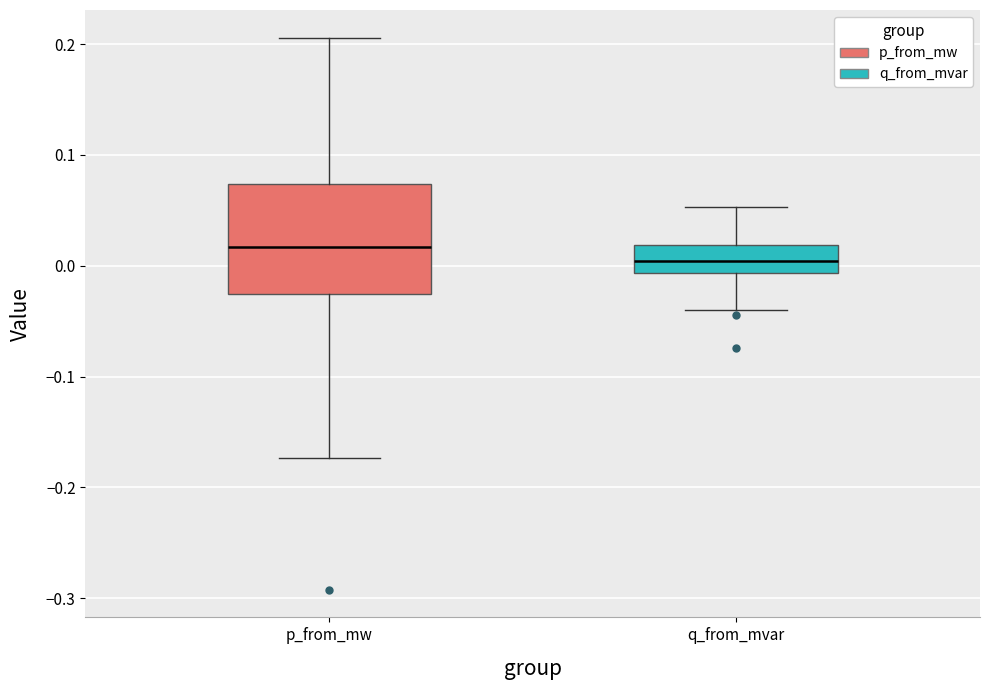

Reading left to right, transcribe this box plot: for each box, give where its median line is, the range the box spans, and where its two whiskers end, as read against the y-axis. The values are not printed on the chart, so give them approximately, as read against the axis.

p_from_mw: median 0.02, box -0.03 to 0.07, whiskers -0.17 to 0.21
q_from_mvar: median 0.00, box -0.01 to 0.02, whiskers -0.04 to 0.05